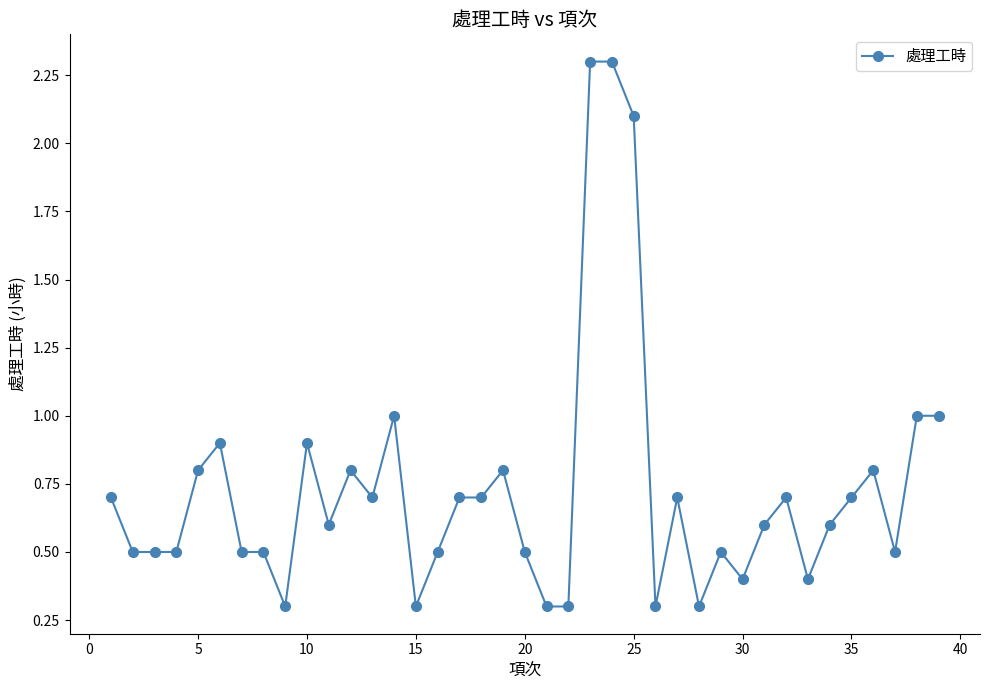

What is the greatest value displayed?

2.3